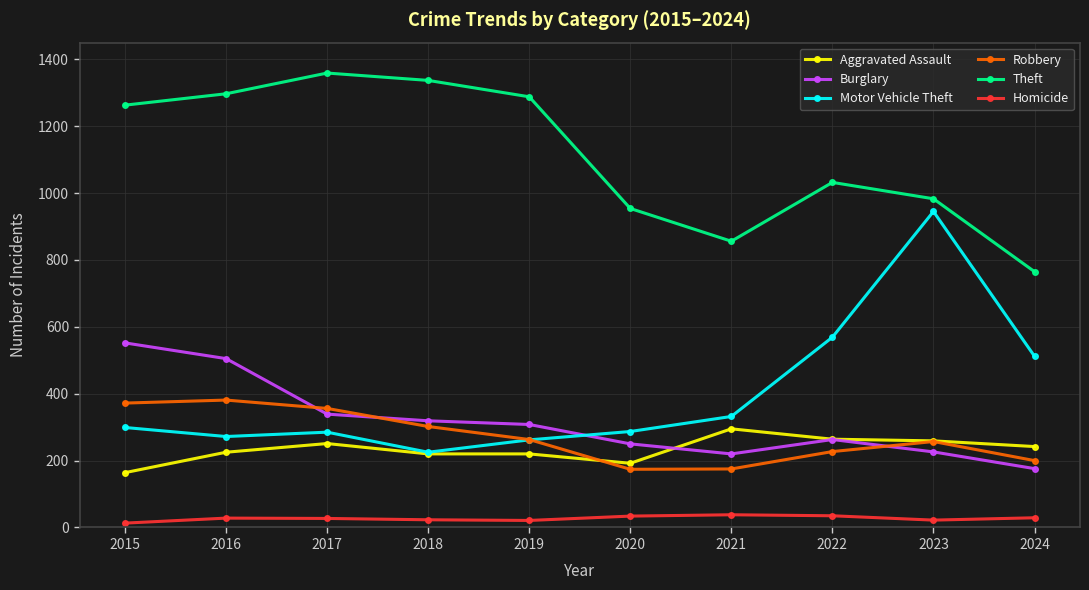

Where is the first local minimum for Theft?

2021